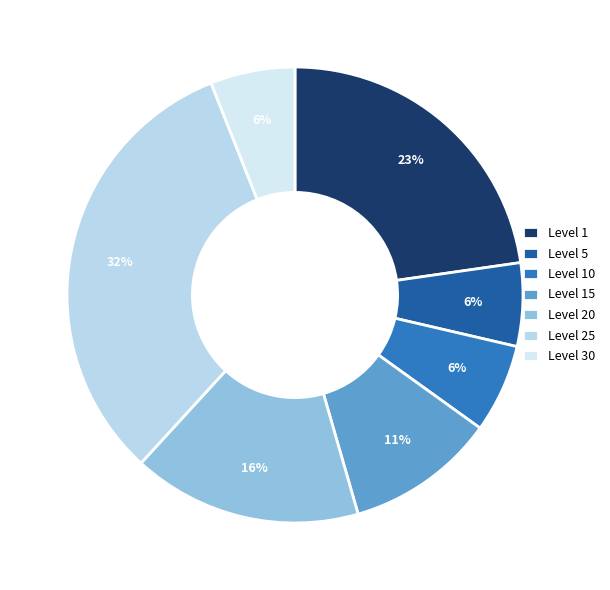

To the nearest percent, what is the average slice percentage?

14%